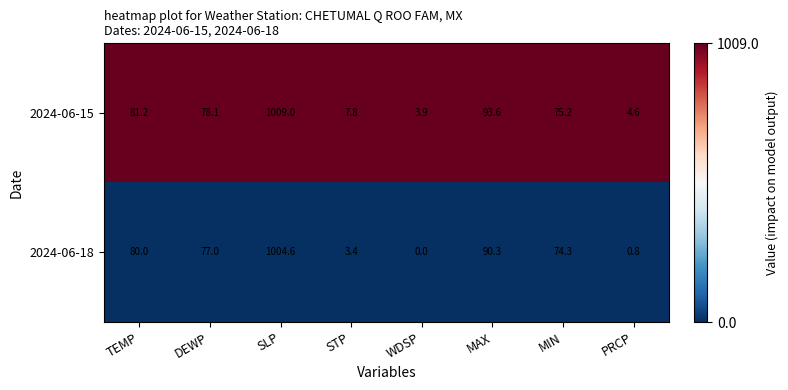

At which label is 2024-06-18 closest to 502?

MAX